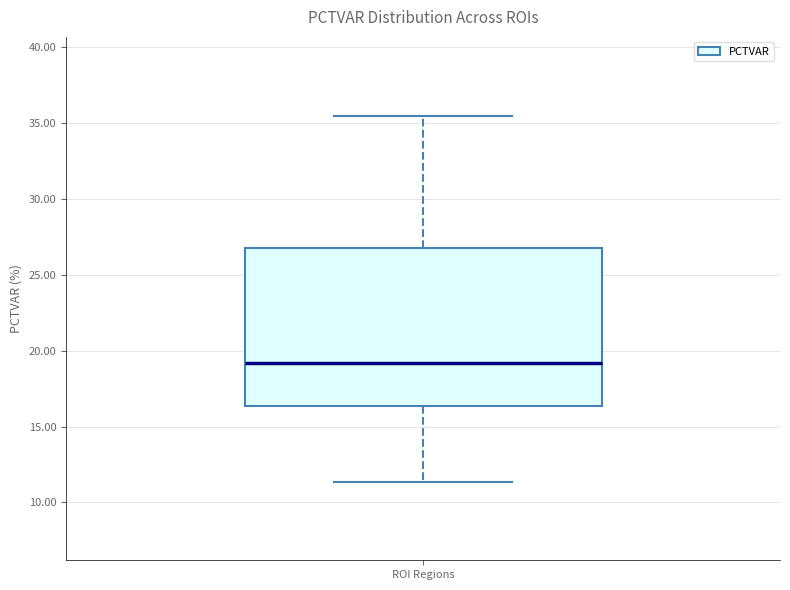

Read this box plot against the y-axis: the position of the median line, the range covered by the box, and the ends of both whiskers. The values are not printed on the chart, so give them approximately, as read against the axis.

median 19.0, box 16.5 to 26.5, whiskers 11.5 to 35.5